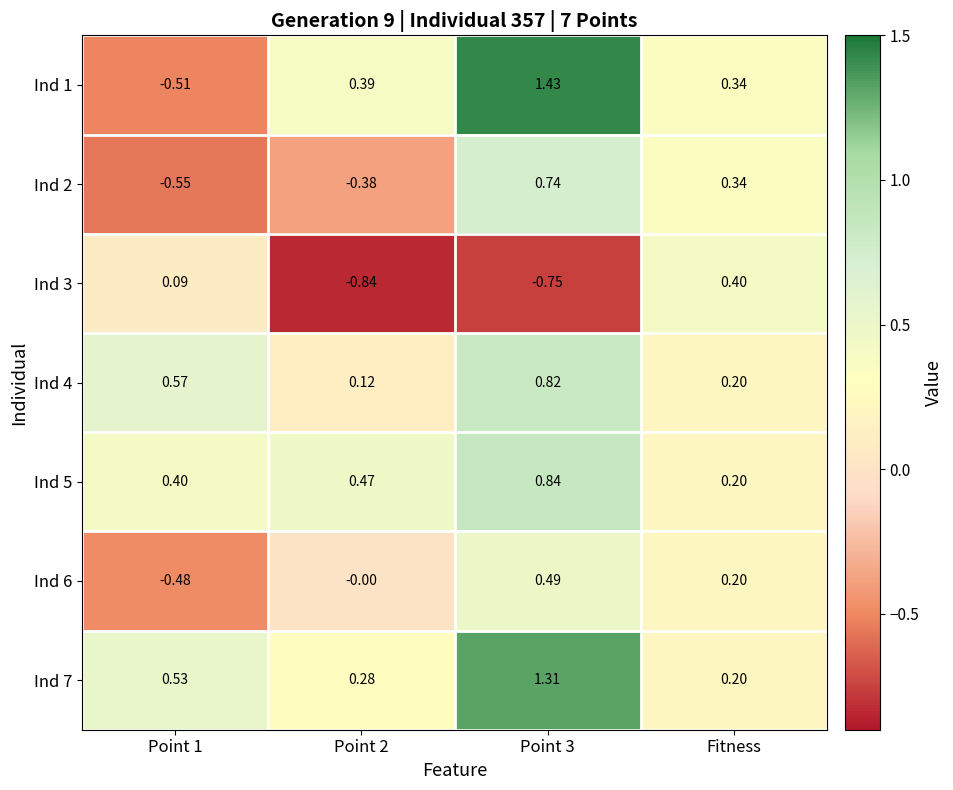

Is the value of Ind 3 at Fitness greater than the value of Ind 2 at Point 1?

Yes